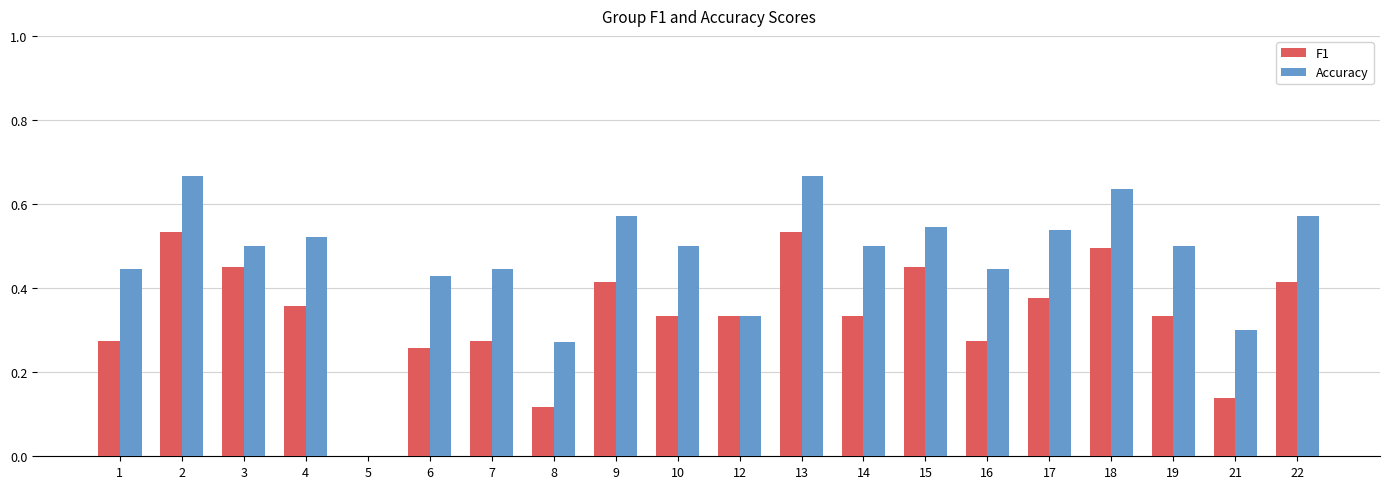

What is the total value across all series at 10?

0.8